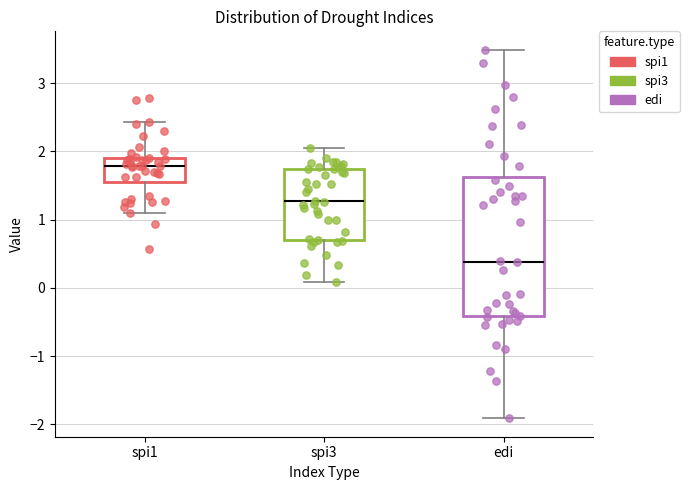

Where does the lower whisker of the box for edi end on the y-axis? The values are not printed on the chart, so give them approximately, as read against the axis.

-1.9